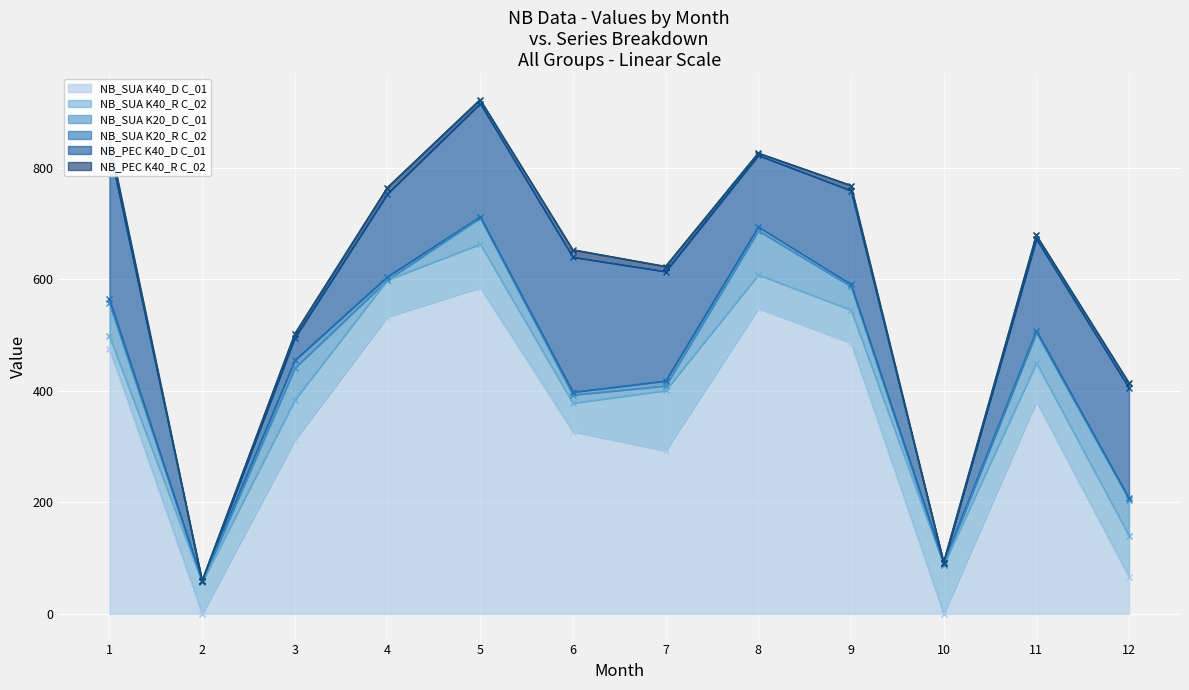

What is the value of the NB_PEC K40_R C_02 point at the 11th from the left?

7.0